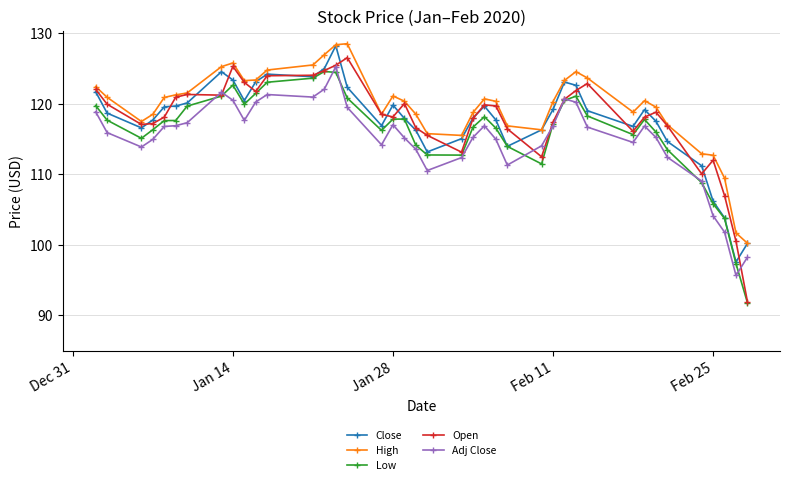

At how many categories does at least one series exceed 95?

40